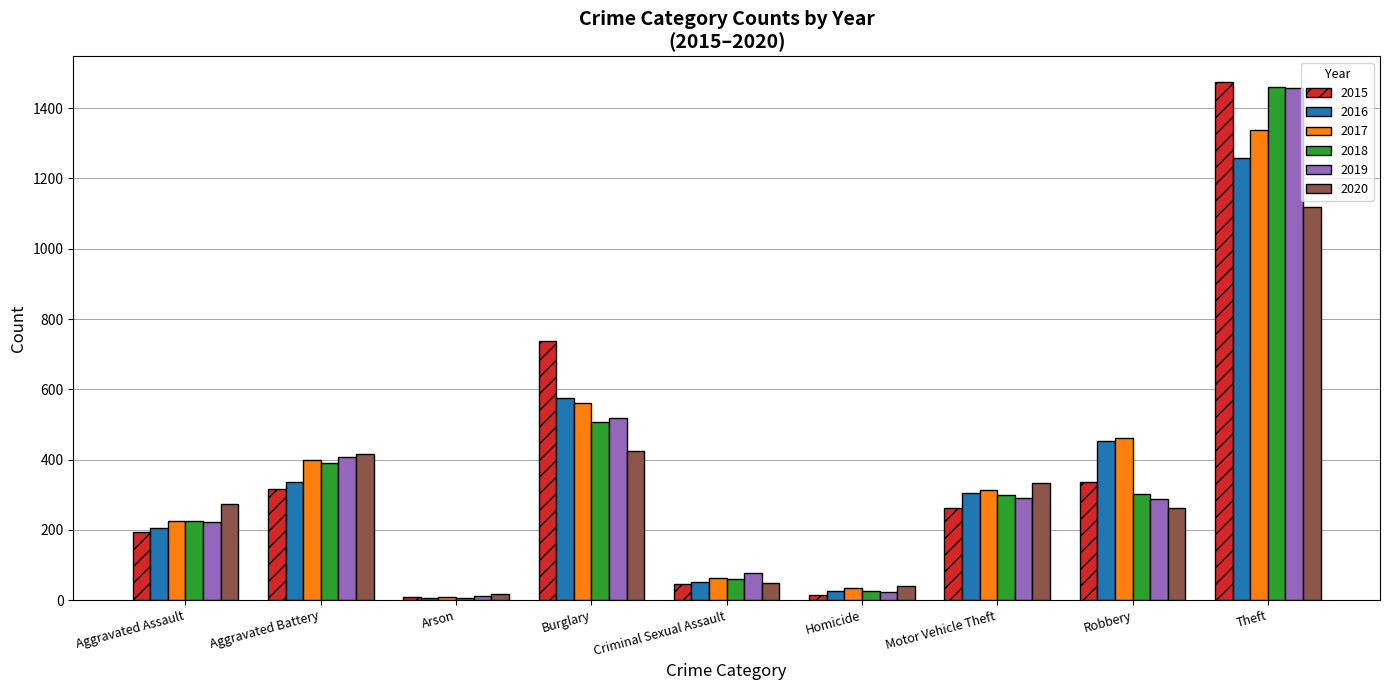

What is the difference between the highest and lowest values at Arson?

10